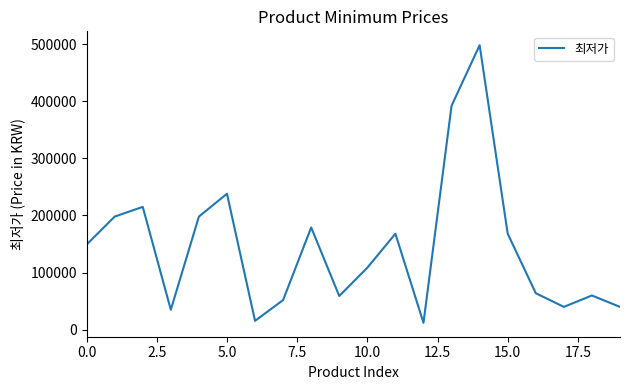

What is the smallest value displayed?

12000